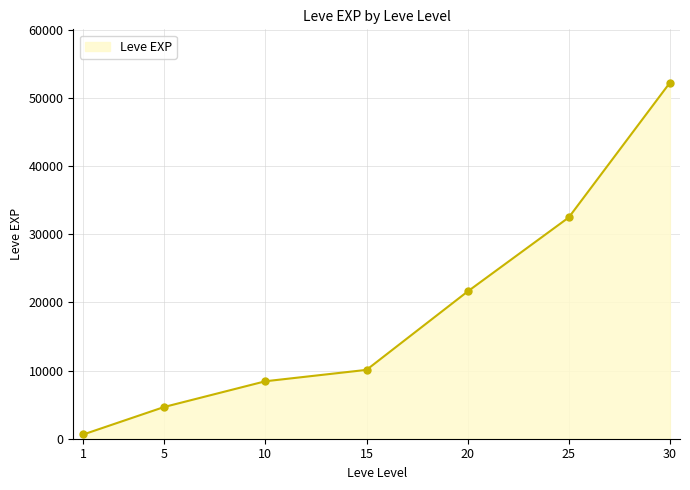

Which has a higher value, 20 or 25?

25